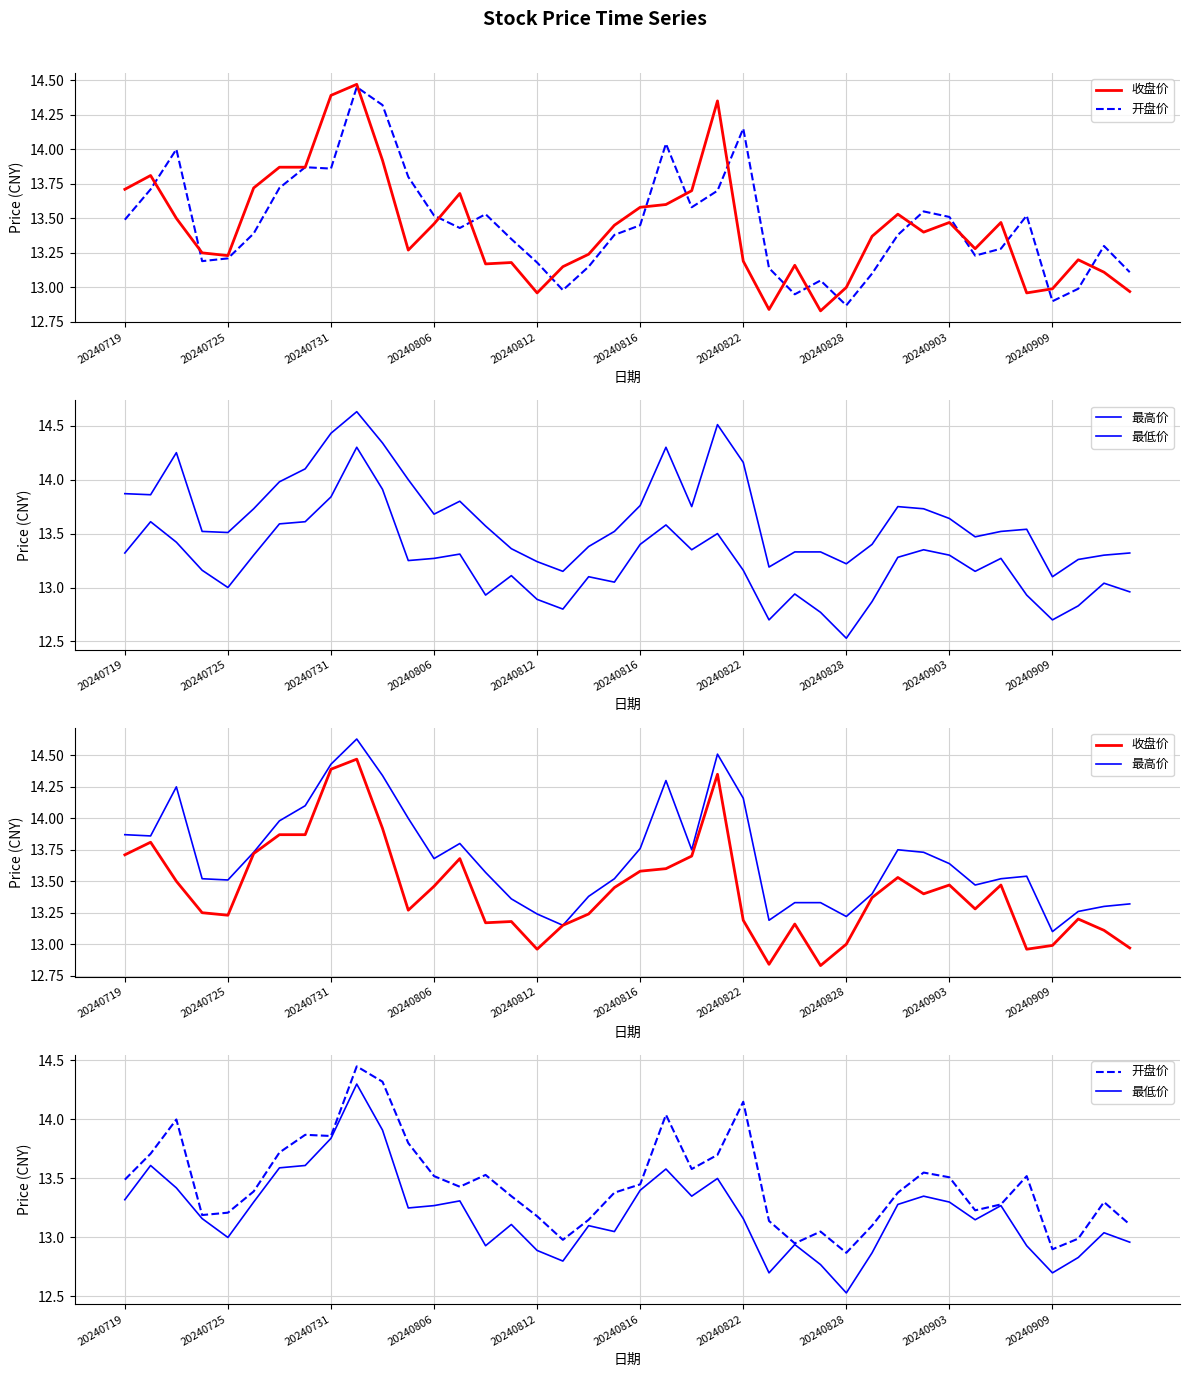

What is the minimum value for 开盘价?

12.9